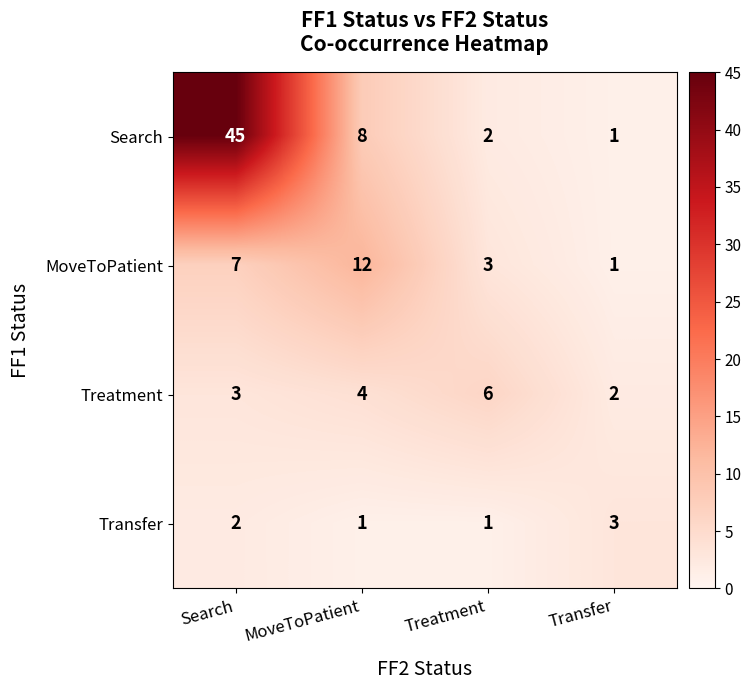

At which label does Search first exceed 8?

Search